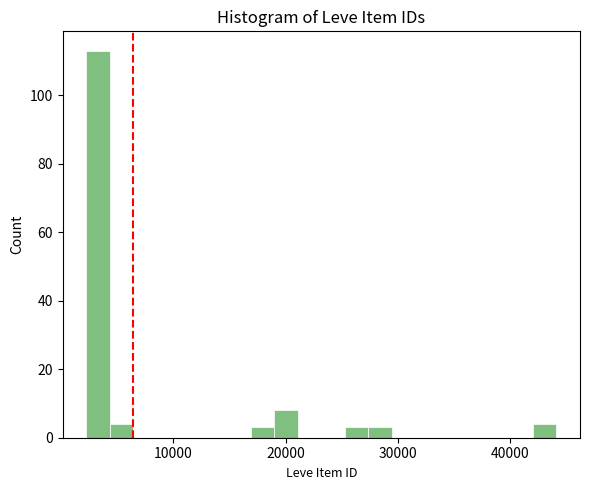

Read against the x-axis, roughly where is the centre of the tallest bar?

3000